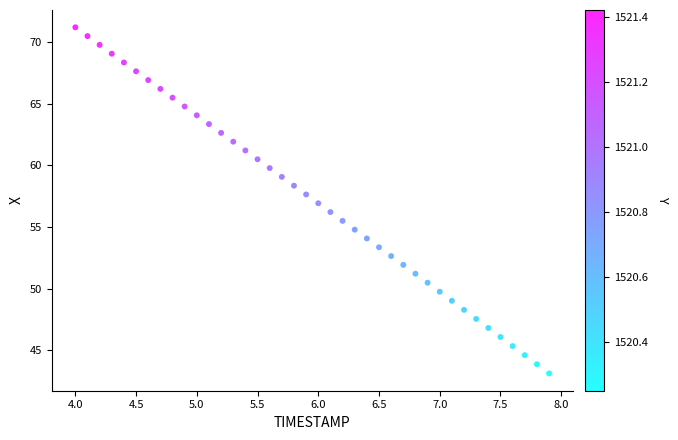

What is the range of X values (max minus min)?

3.9